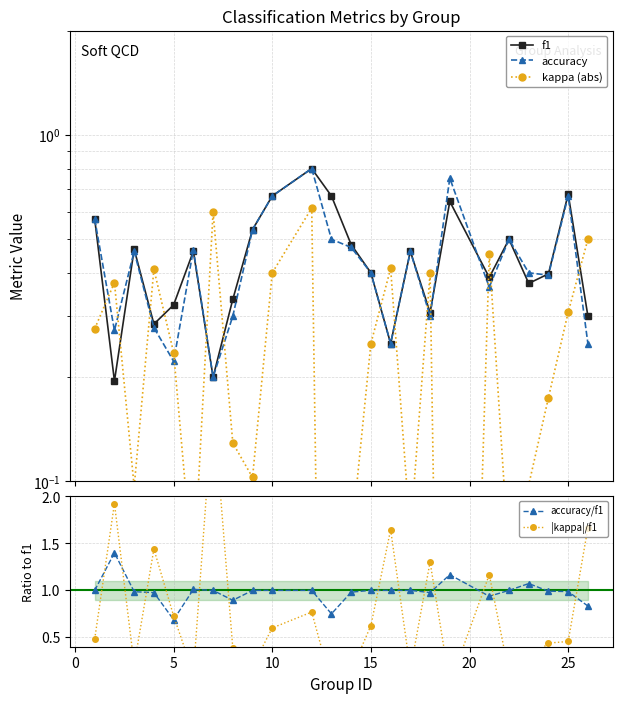

True or false: accuracy/f1 has a value of 1.0 at 10.

True